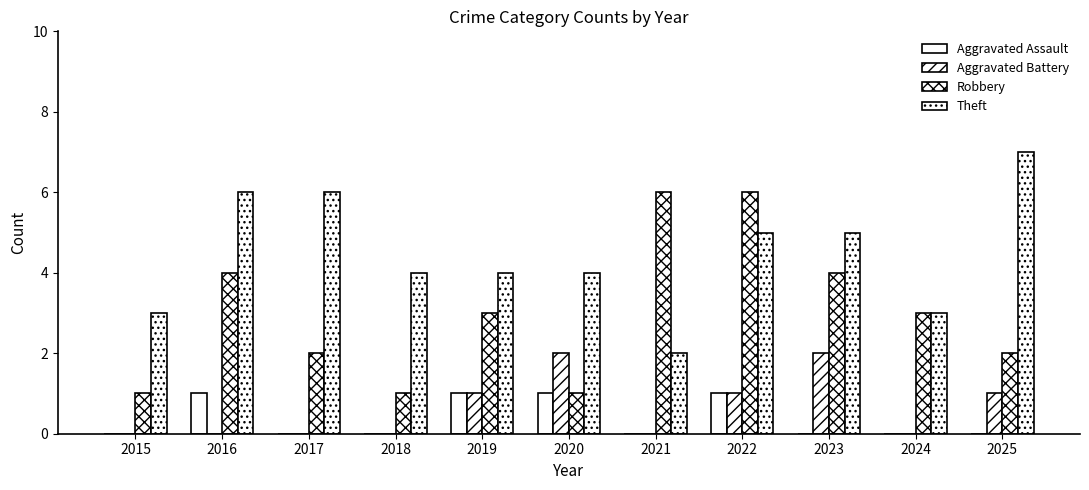

Is the value of Aggravated Battery at 2019 greater than the value of Theft at 2017?

No